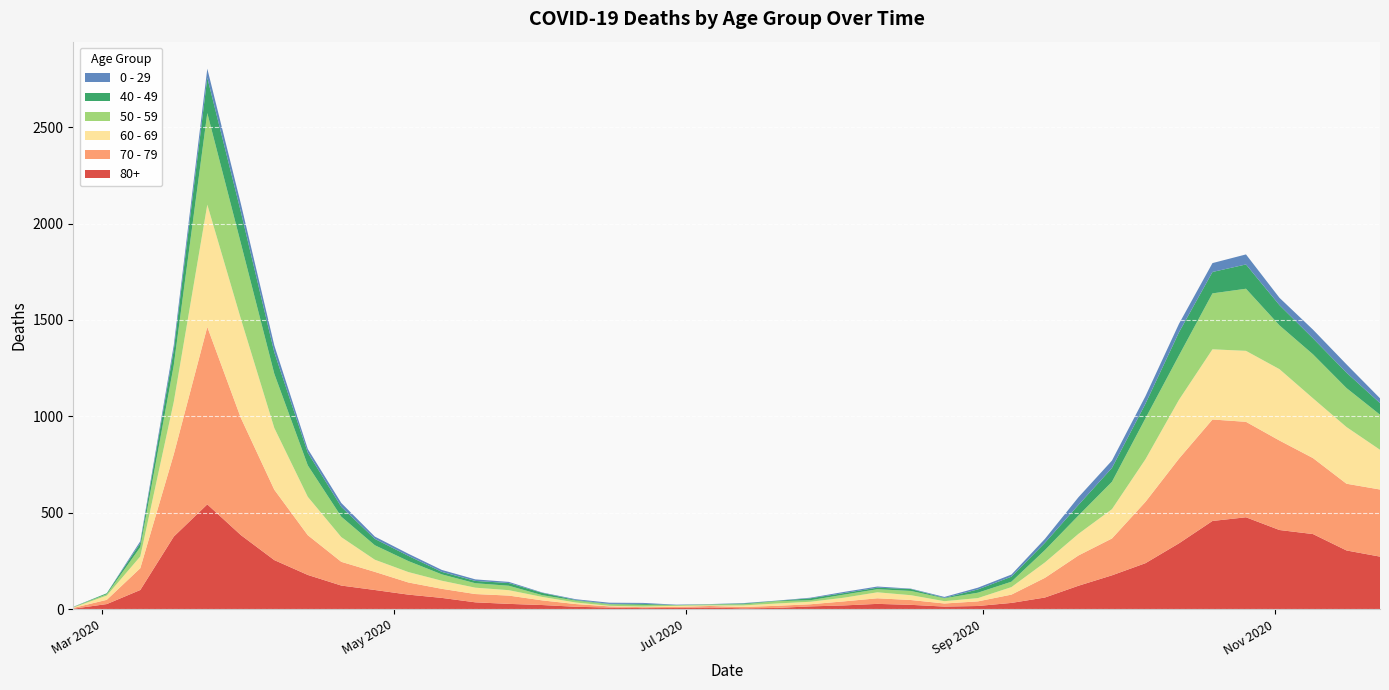

Reading left to right, transcribe all the data shown in this chart.

80+: 2020-02-24=3	2020-03-02=27	2020-03-09=100	2020-03-16=377	2020-03-23=544	2020-03-30=385	2020-04-06=255	2020-04-13=178	2020-04-20=123	2020-04-27=100	2020-05-04=76	2020-05-11=59	2020-05-18=36	2020-05-25=28	2020-06-01=22	2020-06-08=13	2020-06-15=9	2020-06-22=6	2020-06-29=7	2020-07-06=9	2020-07-13=5	2020-07-20=7	2020-07-27=15	2020-08-03=20	2020-08-10=28	2020-08-17=23	2020-08-24=14	2020-08-31=17	2020-09-07=33	2020-09-14=61	2020-09-21=122	2020-09-28=176	2020-10-05=239	2020-10-12=342	2020-10-19=458	2020-10-26=477	2020-11-02=411	2020-11-09=390	2020-11-16=305	2020-11-23=273
70 - 79: 2020-02-24=4	2020-03-02=22	2020-03-09=113	2020-03-16=427	2020-03-23=920	2020-03-30=608	2020-04-06=365	2020-04-13=206	2020-04-20=123	2020-04-27=94	2020-05-04=63	2020-05-11=47	2020-05-18=43	2020-05-25=43	2020-06-01=24	2020-06-08=14	2020-06-15=6	2020-06-22=5	2020-06-29=5	2020-07-06=8	2020-07-13=7	2020-07-20=11	2020-07-27=11	2020-08-03=21	2020-08-10=29	2020-08-17=25	2020-08-24=16	2020-08-31=24	2020-09-07=43	2020-09-14=102	2020-09-21=157	2020-09-28=191	2020-10-05=318	2020-10-12=439	2020-10-19=526	2020-10-26=495	2020-11-02=464	2020-11-09=394	2020-11-16=346	2020-11-23=348
60 - 69: 2020-02-24=2	2020-03-02=22	2020-03-09=61	2020-03-16=272	2020-03-23=634	2020-03-30=514	2020-04-06=320	2020-04-13=199	2020-04-20=128	2020-04-27=63	2020-05-04=54	2020-05-11=42	2020-05-18=33	2020-05-25=28	2020-06-01=18	2020-06-08=8	2020-06-15=3	2020-06-22=3	2020-06-29=6	2020-07-06=3	2020-07-13=8	2020-07-20=12	2020-07-27=13	2020-08-03=19	2020-08-10=31	2020-08-17=25	2020-08-24=12	2020-08-31=17	2020-09-07=39	2020-09-14=80	2020-09-21=112	2020-09-28=152	2020-10-05=221	2020-10-12=305	2020-10-19=364	2020-10-26=368	2020-11-02=370	2020-11-09=310	2020-11-16=294	2020-11-23=206
50 - 59: 2020-02-24=3	2020-03-02=7	2020-03-09=48	2020-03-16=190	2020-03-23=475	2020-03-30=392	2020-04-06=281	2020-04-13=163	2020-04-20=106	2020-04-27=75	2020-05-04=57	2020-05-11=33	2020-05-18=23	2020-05-25=23	2020-06-01=9	2020-06-08=10	2020-06-15=8	2020-06-22=9	2020-06-29=3	2020-07-06=5	2020-07-13=6	2020-07-20=12	2020-07-27=8	2020-08-03=16	2020-08-10=16	2020-08-17=22	2020-08-24=15	2020-08-31=28	2020-09-07=28	2020-09-14=64	2020-09-21=95	2020-09-28=142	2020-10-05=212	2020-10-12=230	2020-10-19=290	2020-10-26=322	2020-11-02=227	2020-11-09=228	2020-11-16=202	2020-11-23=182
40 - 49: 2020-02-24=0	2020-03-02=5	2020-03-09=21	2020-03-16=79	2020-03-23=183	2020-03-30=163	2020-04-06=111	2020-04-13=66	2020-04-20=51	2020-04-27=33	2020-05-04=27	2020-05-11=13	2020-05-18=12	2020-05-25=14	2020-06-01=12	2020-06-08=3	2020-06-15=2	2020-06-22=5	2020-06-29=1	2020-07-06=1	2020-07-13=4	2020-07-20=2	2020-07-27=10	2020-08-03=8	2020-08-10=8	2020-08-17=10	2020-08-24=2	2020-08-31=17	2020-09-07=26	2020-09-14=38	2020-09-21=55	2020-09-28=72	2020-10-05=76	2020-10-12=120	2020-10-19=111	2020-10-26=126	2020-11-02=105	2020-11-09=83	2020-11-16=80	2020-11-23=60
0 - 29: 2020-02-24=1	2020-03-02=0	2020-03-09=10	2020-03-16=25	2020-03-23=47	2020-03-30=42	2020-04-06=36	2020-04-13=19	2020-04-20=20	2020-04-27=12	2020-05-04=11	2020-05-11=10	2020-05-18=8	2020-05-25=6	2020-06-01=2	2020-06-08=4	2020-06-15=6	2020-06-22=5	2020-06-29=2	2020-07-06=1	2020-07-13=2	2020-07-20=1	2020-07-27=3	2020-08-03=6	2020-08-10=6	2020-08-17=2	2020-08-24=5	2020-08-31=9	2020-09-07=11	2020-09-14=20	2020-09-21=40	2020-09-28=38	2020-10-05=39	2020-10-12=44	2020-10-19=46	2020-10-26=52	2020-11-02=38	2020-11-09=45	2020-11-16=43	2020-11-23=25